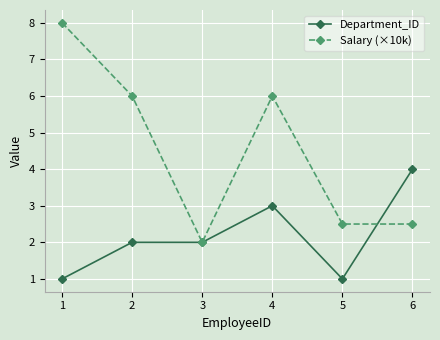

What is the difference between the maximum and minimum values in the Salary (×10k) series?

6.0